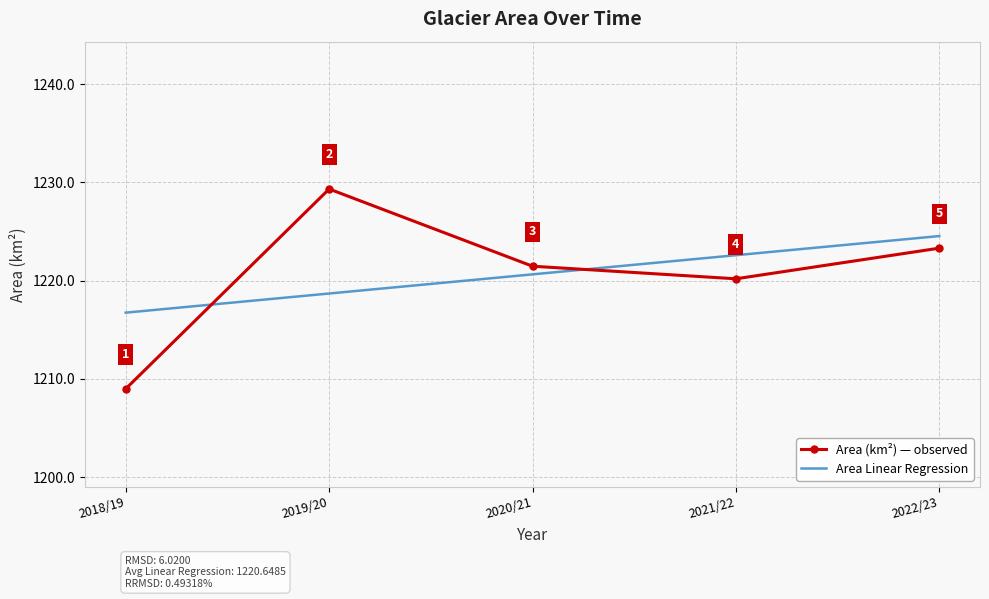

How many intersections are there between Area (km²) — observed and Area Linear Regression?

2